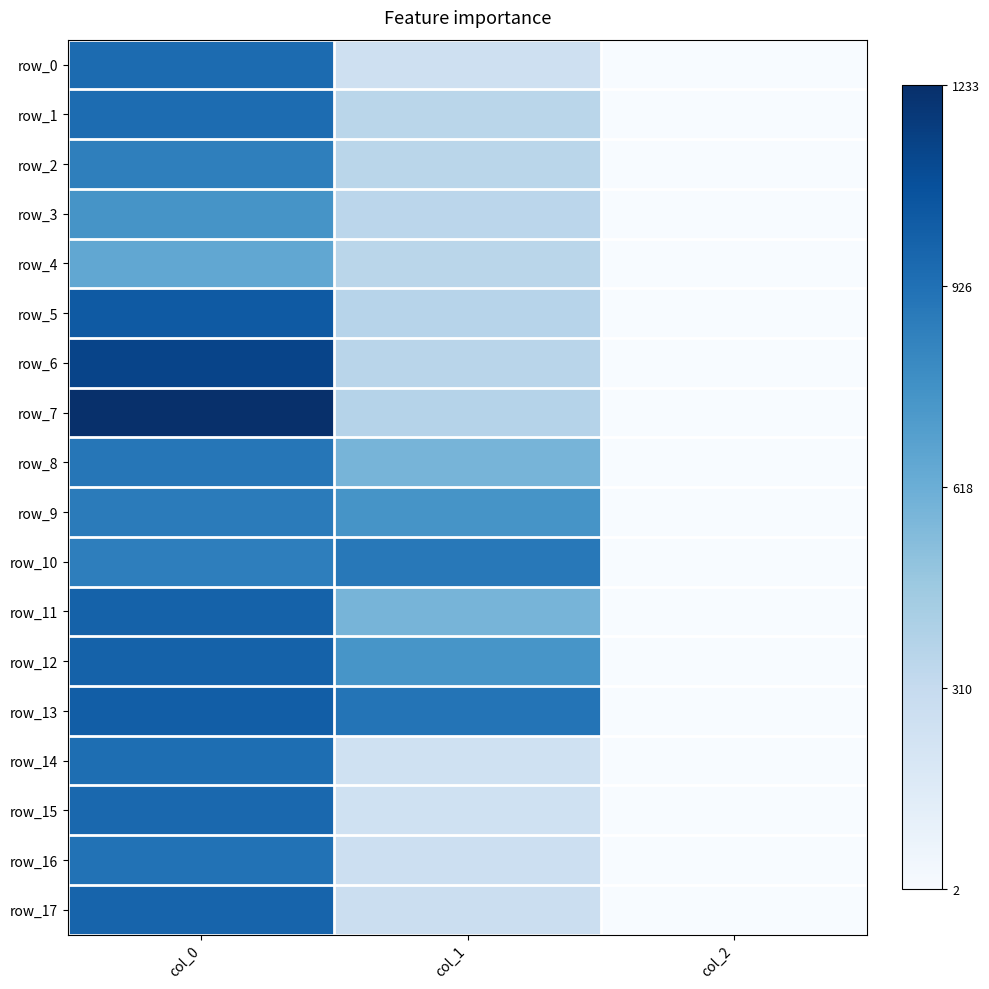

Which series has the largest range (max minus min)?

row_7